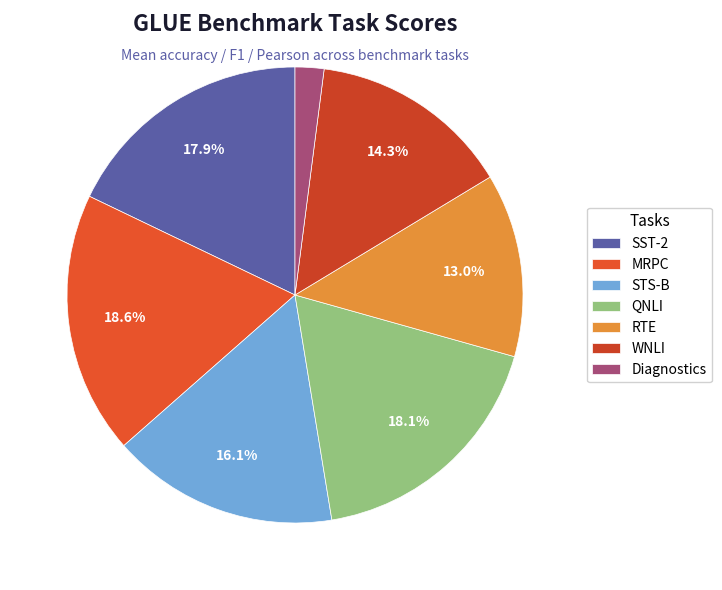

What is the smallest slice in the pie chart?

Diagnostics